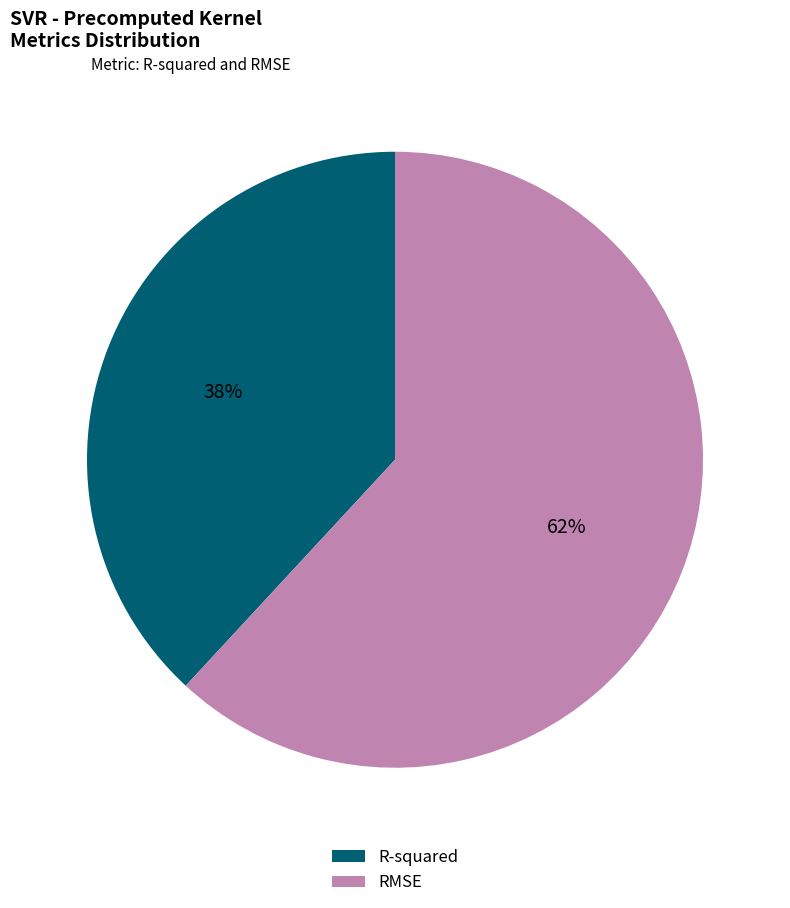

Is R-squared the majority of the pie?

No